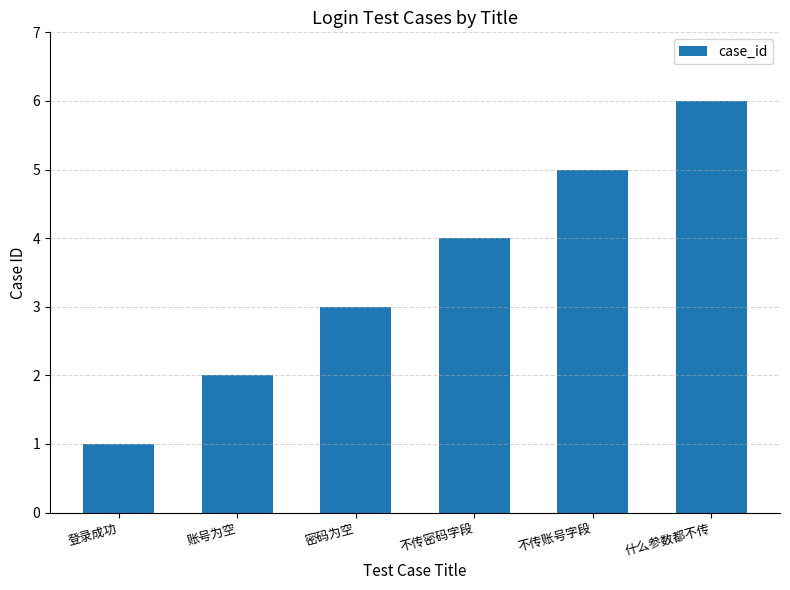

At which category does the chart reach its minimum across all series?

登录成功